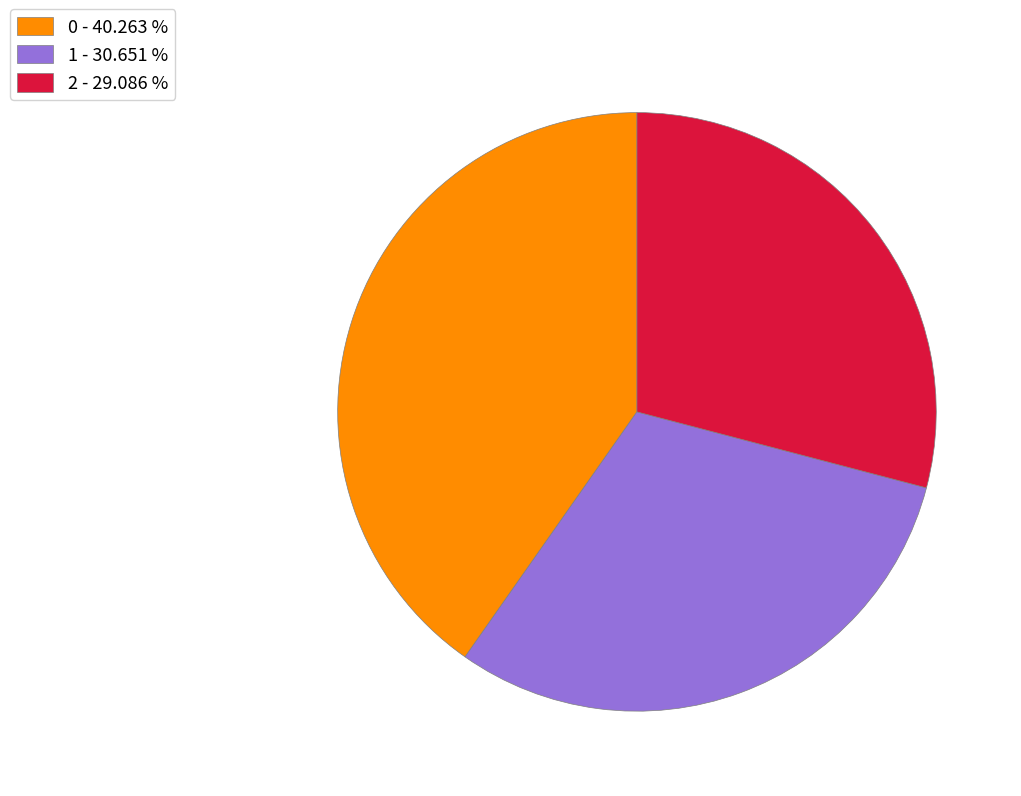

Is the sum of 2 - 29.086 % and 1 - 30.651 % greater than half?

Yes